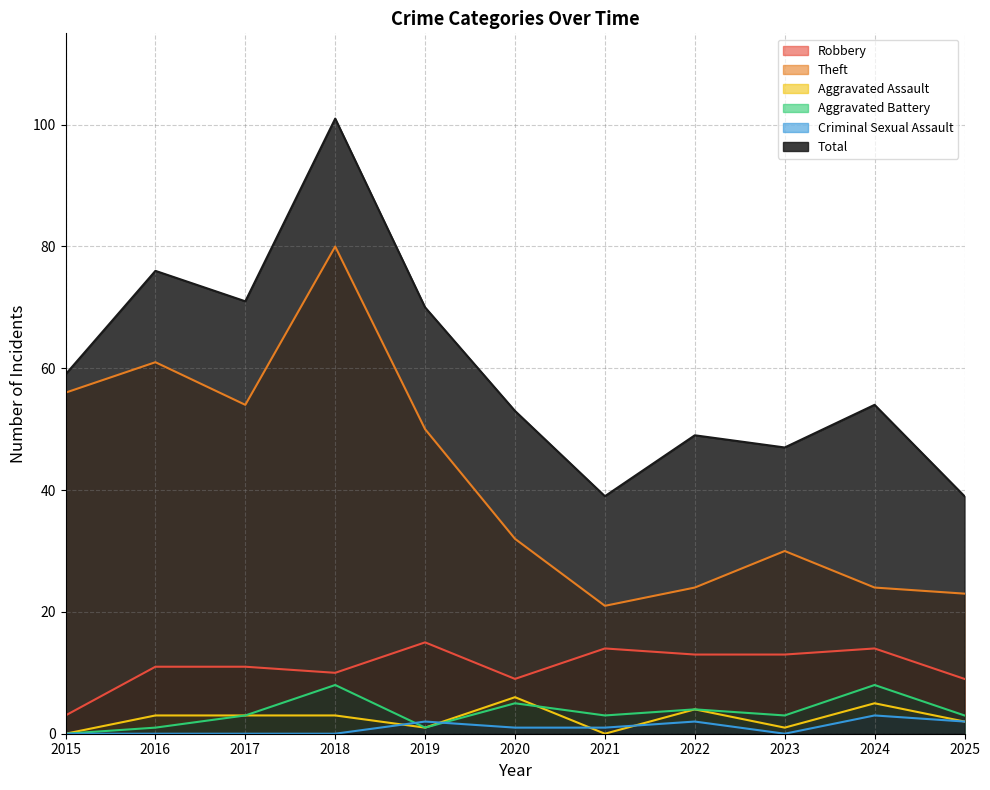

Does the chart display data point markers on the line(s)?

No